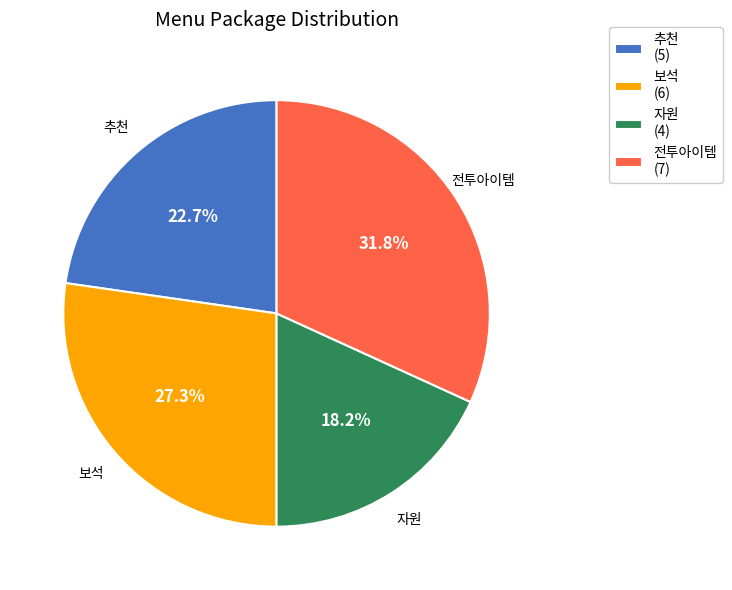

The 보석 slice represents 15% of the pie. True or false?

False